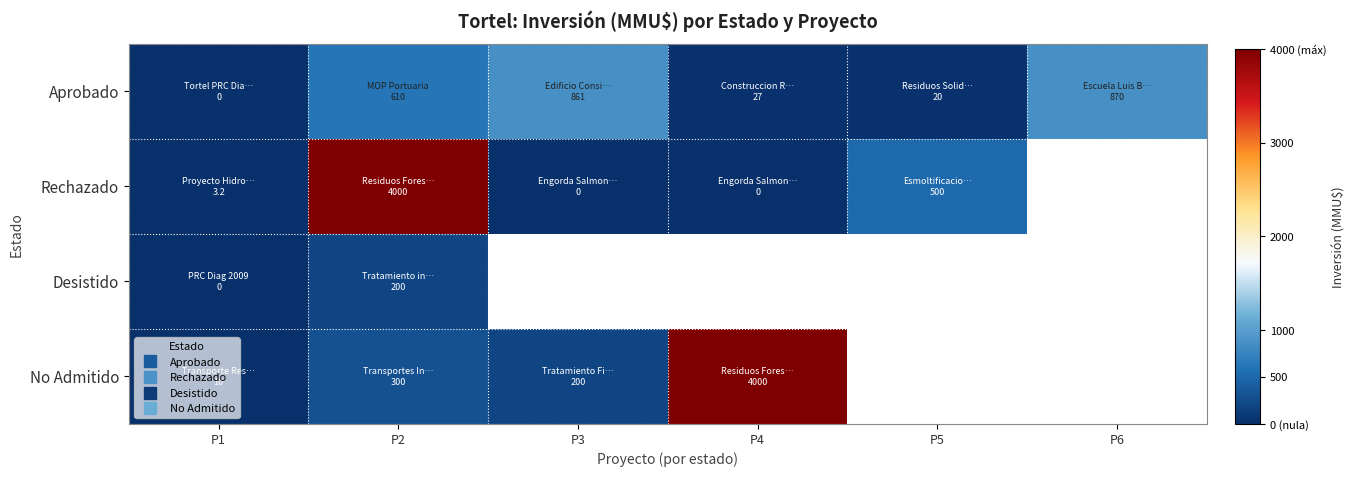

At which label is Rechazado closest to 2000?

P5